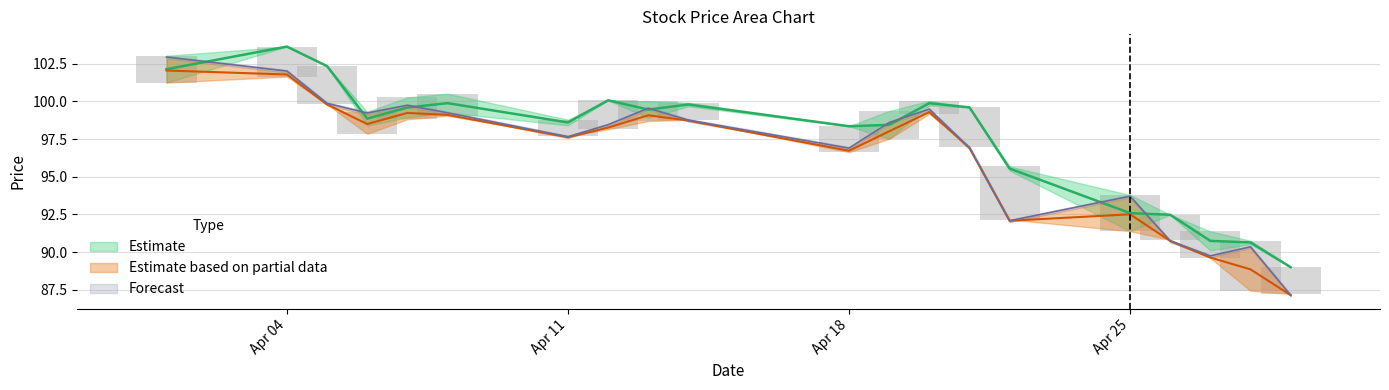

Does the chart contain stacked bars?

No